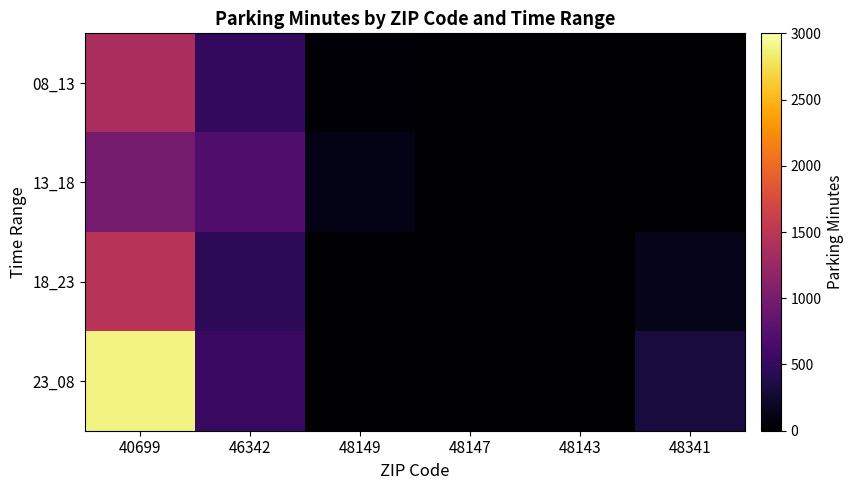

Reading left to right, list all the values displayed in this chart.

08_13: 40699=1370	46342=500	48149=42	48147=0	48143=0	48341=0
13_18: 40699=983	46342=710	48149=124	48147=0	48143=0	48341=0
18_23: 40699=1467	46342=468	48149=0	48147=0	48143=0	48341=130
23_08: 40699=2887	46342=548	48149=0	48147=0	48143=0	48341=324